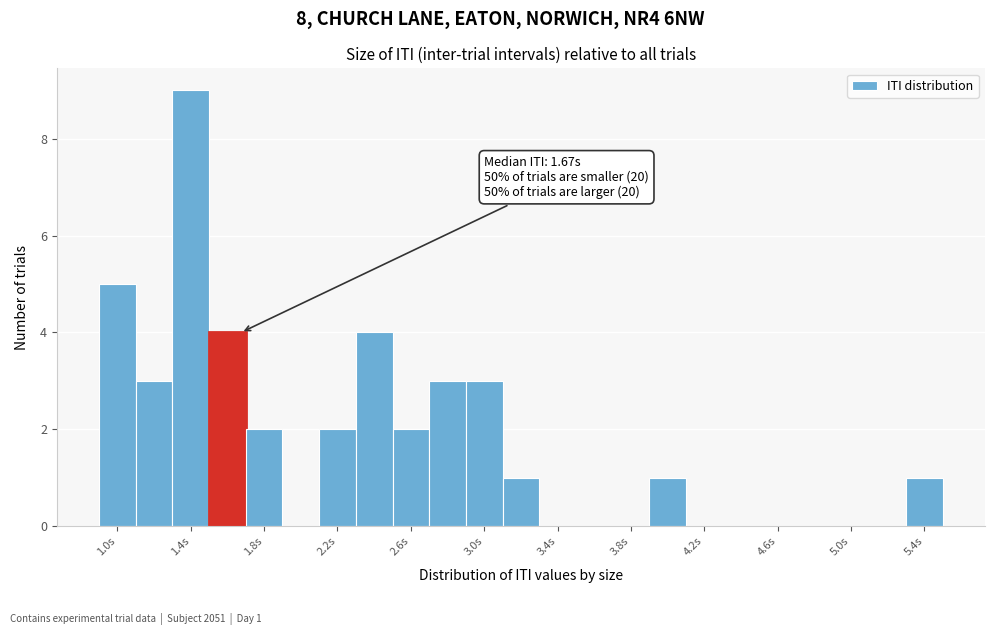

Over which range of the x-axis is the bar tallest?

1.3 to 1.5